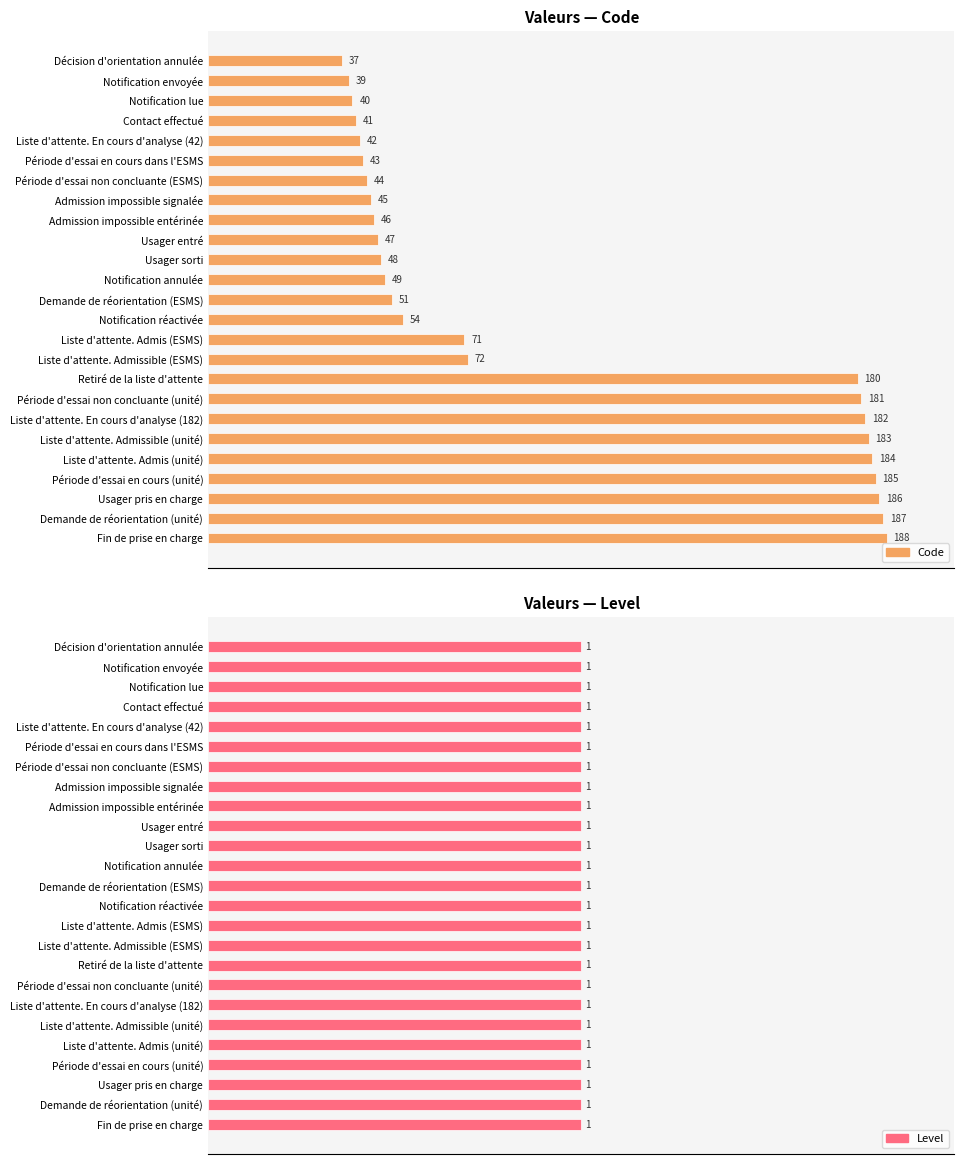

What are all the series names shown in the legend?

Code, Level